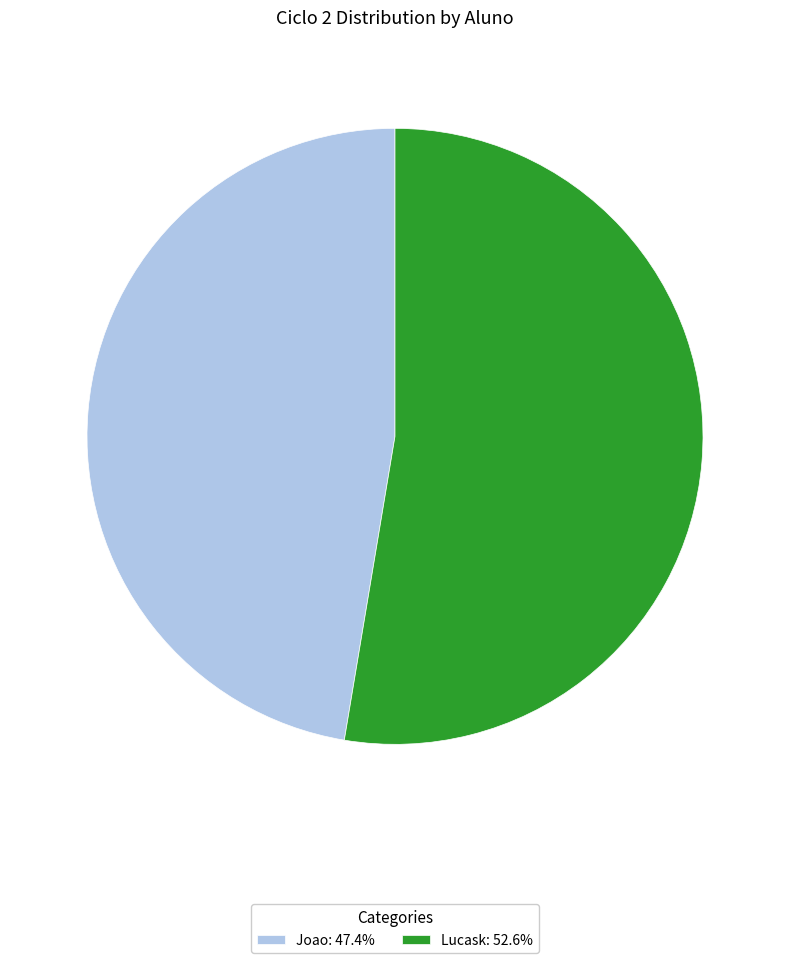

Is the sum of Lucask: 52.6% and Joao: 47.4% greater than half?

Yes